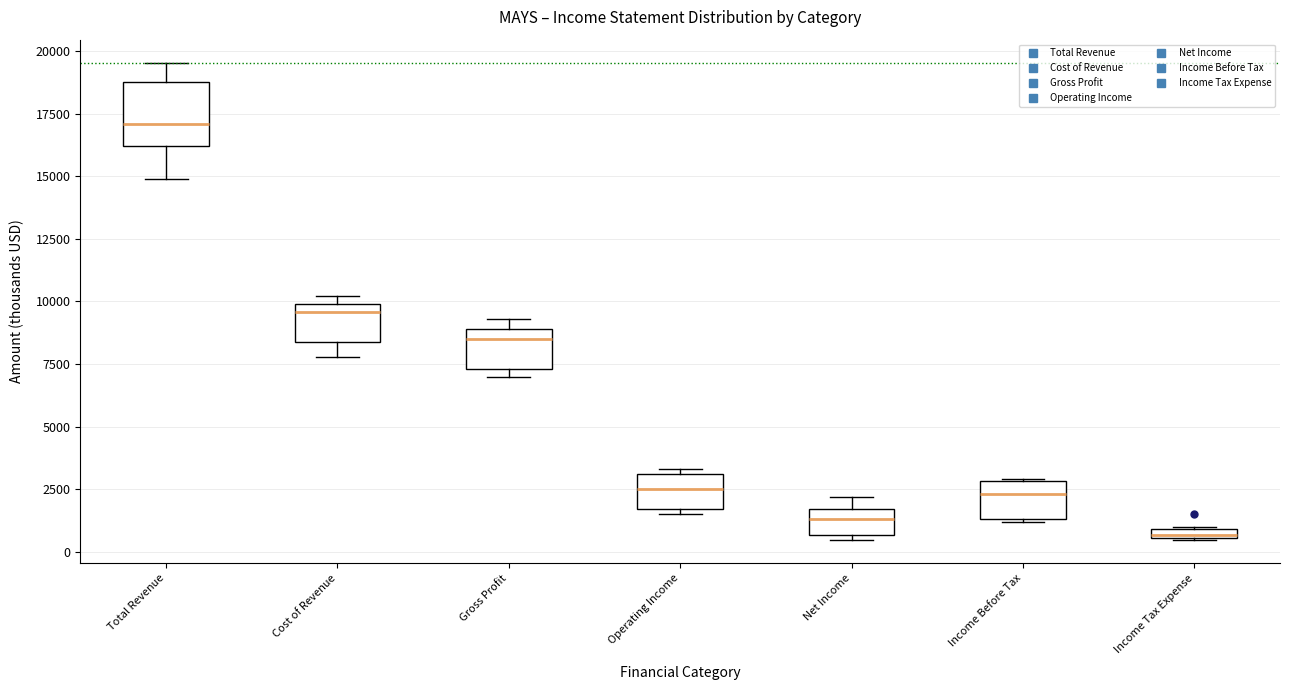

Which box has the highest median line?

Total Revenue